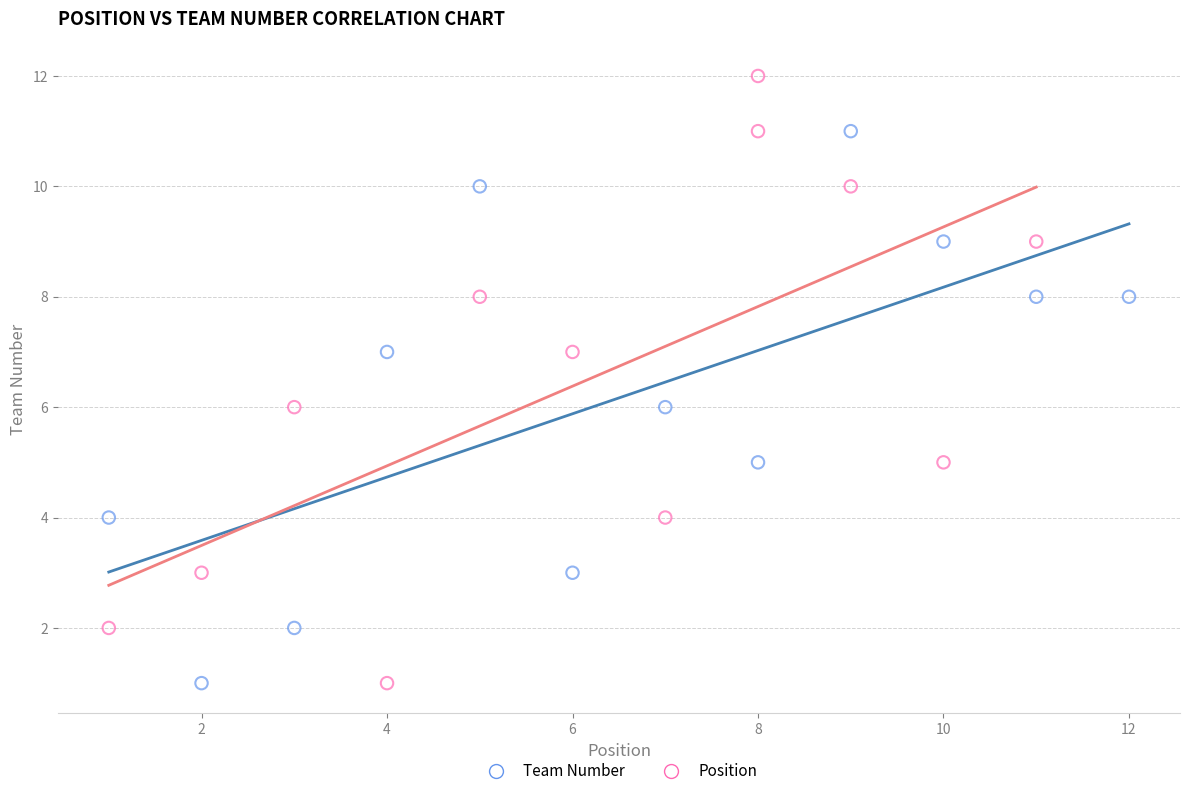

Which series reaches the maximum Y coordinate?

Position